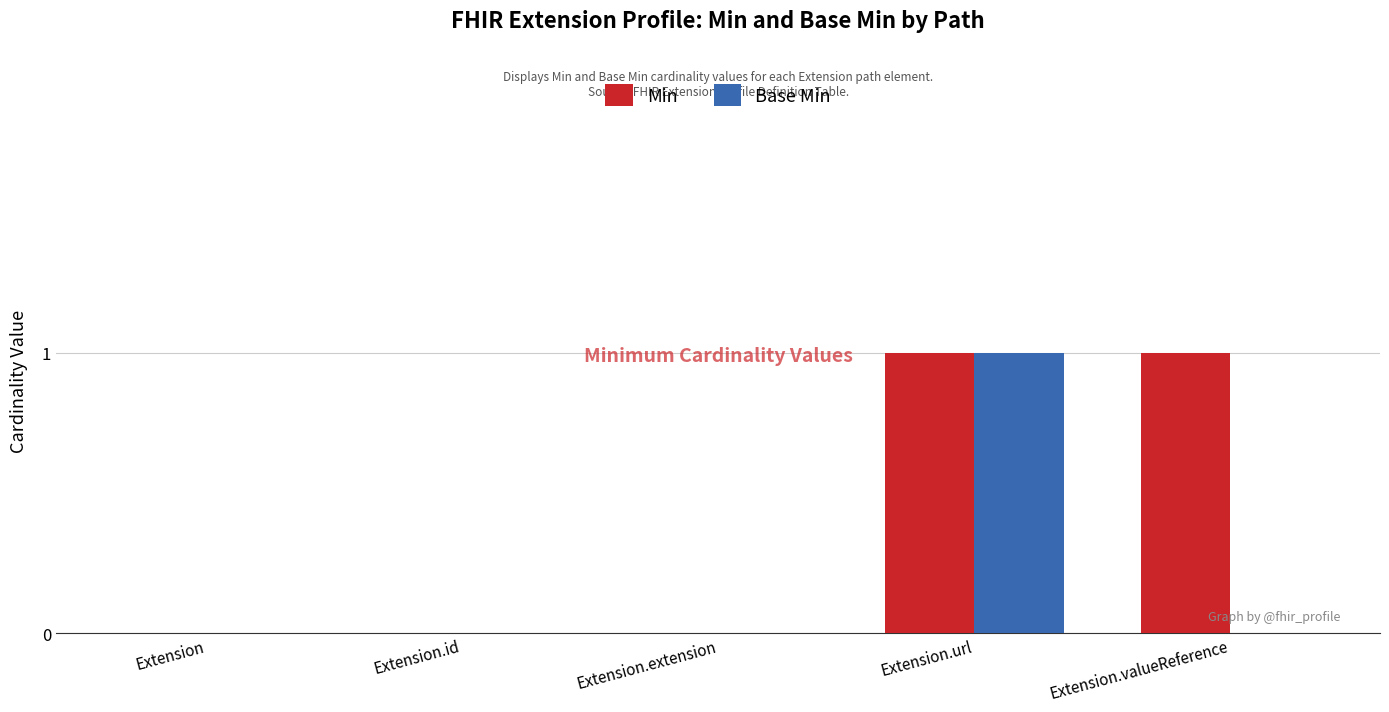

Between Extension.extension and Extension.valueReference, which series saw the biggest shift?

Min